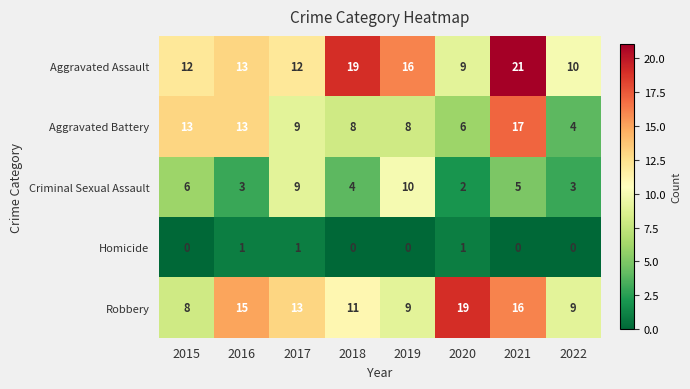

What is the sum of all Homicide values?

3